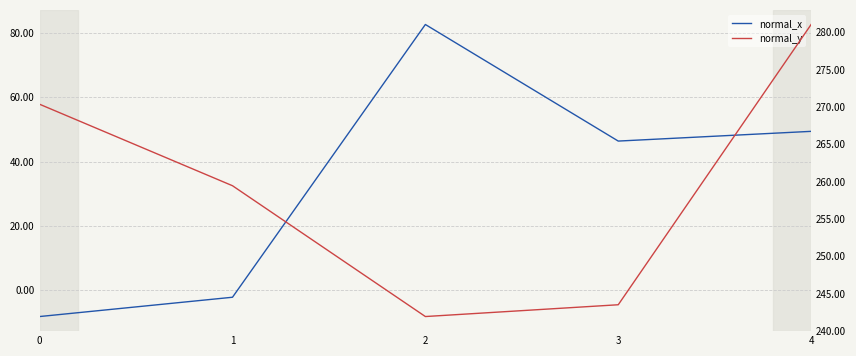

What is the average value of the normal_y series?

259.2